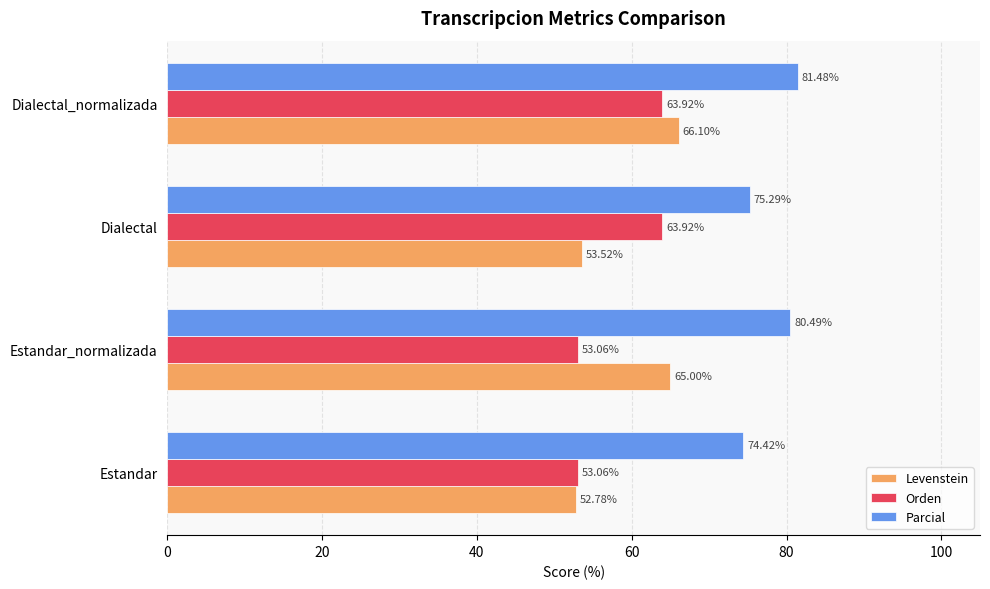

Is the value of Orden at Estandar_normalizada greater than the value of Levenstein at Dialectal_normalizada?

No